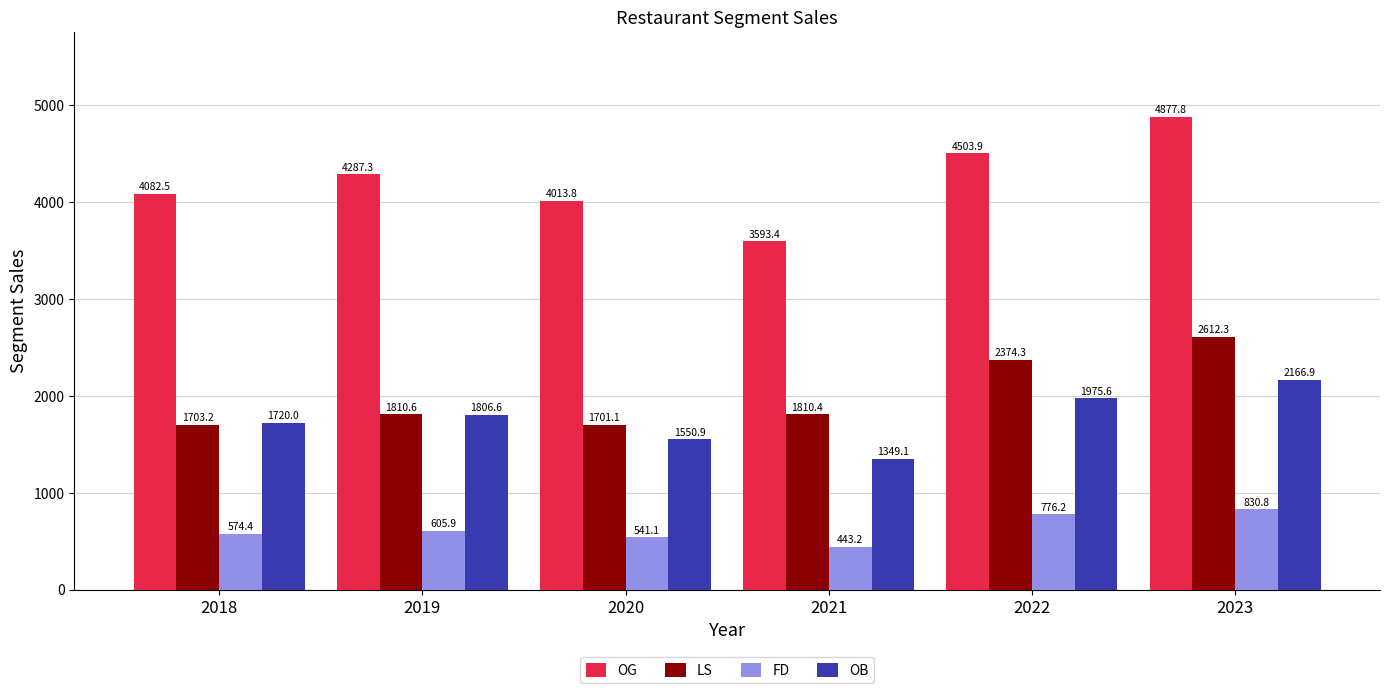

Which series has the largest range (max minus min)?

OG